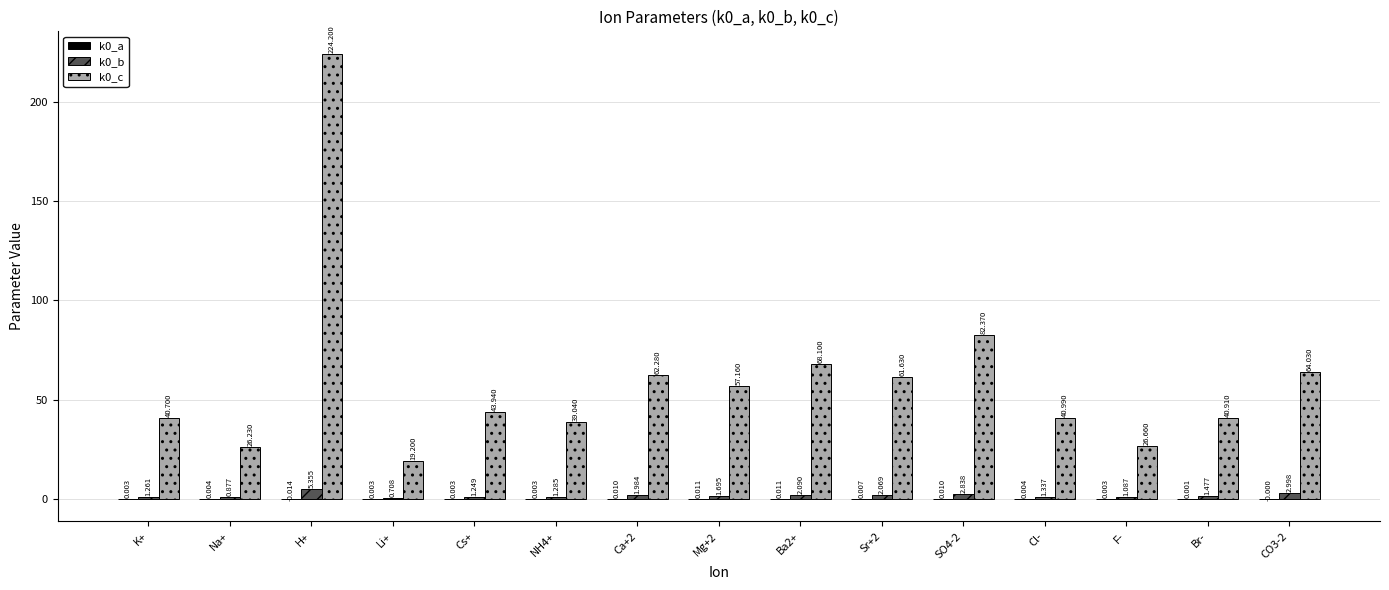

Which category has the highest value in the k0_c series?

H+